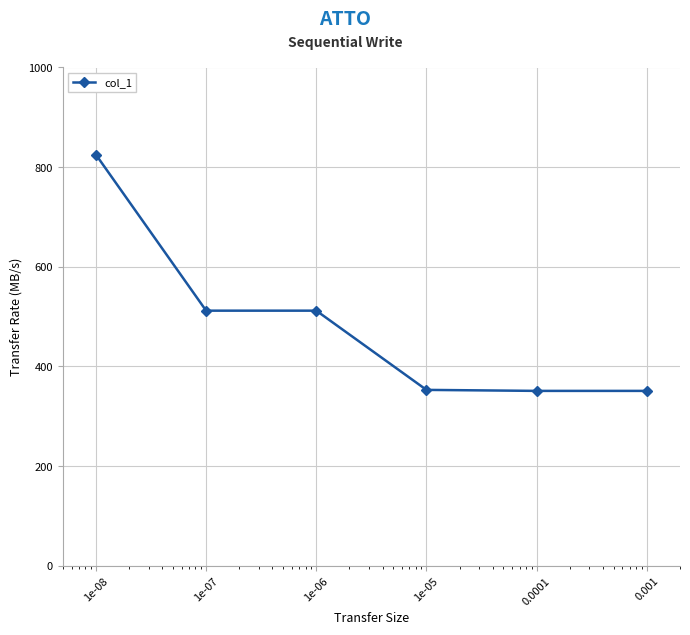

What is the average value?

484